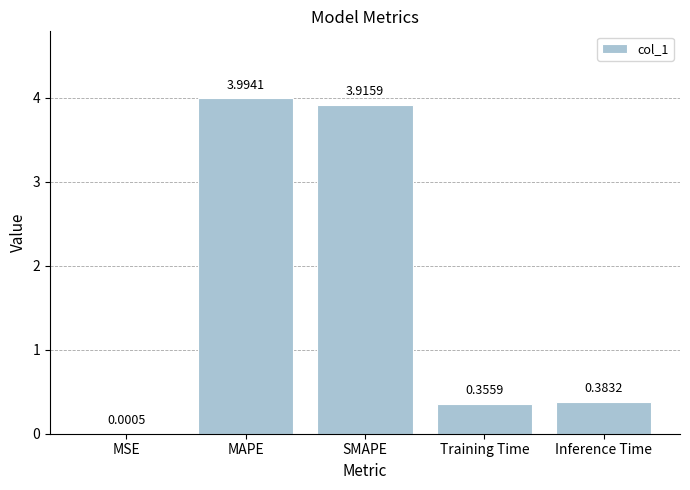

What is the sum of the values at SMAPE and MSE?

3.9